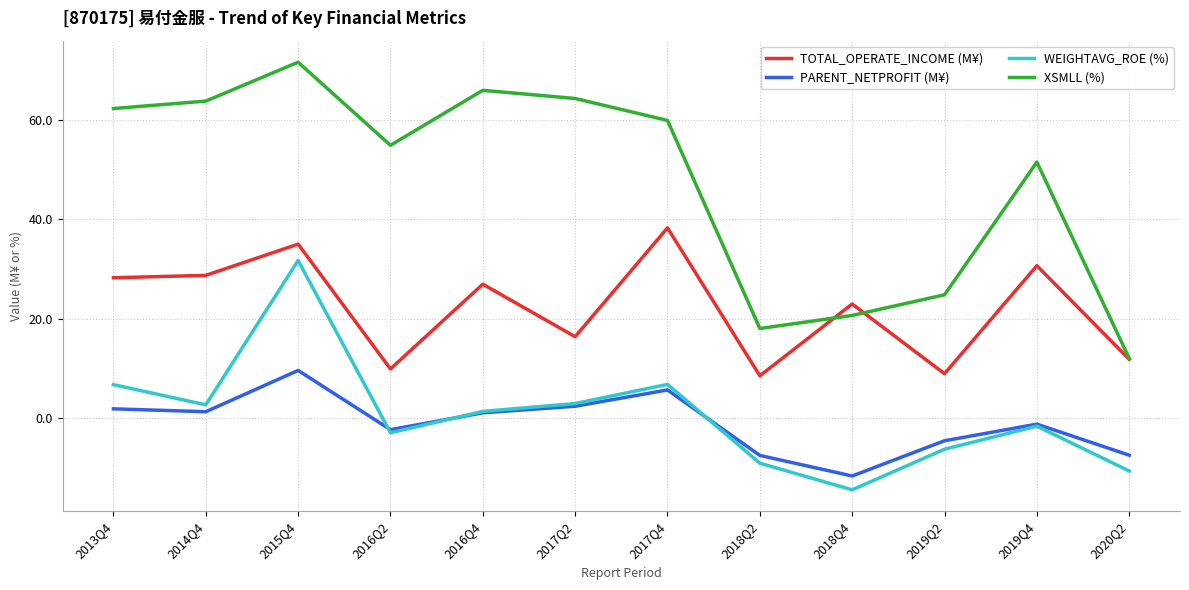

What position from the right is 2015Q4?

10